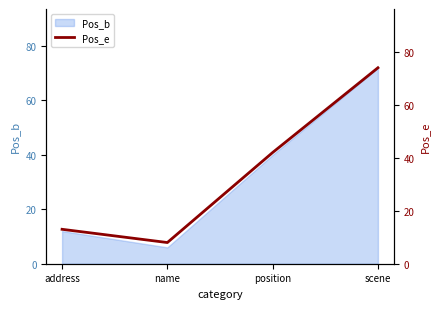

How many categories are shown in the chart?

4